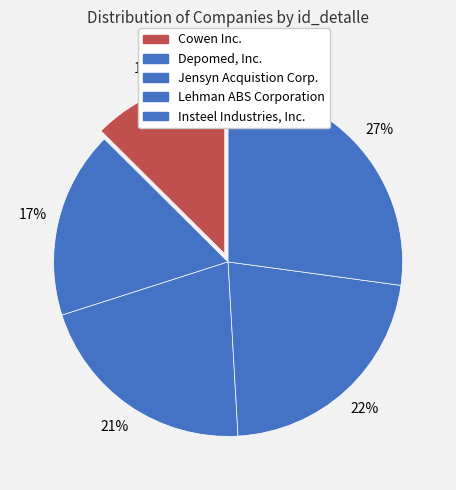

Count the number of slices in the pie.

5